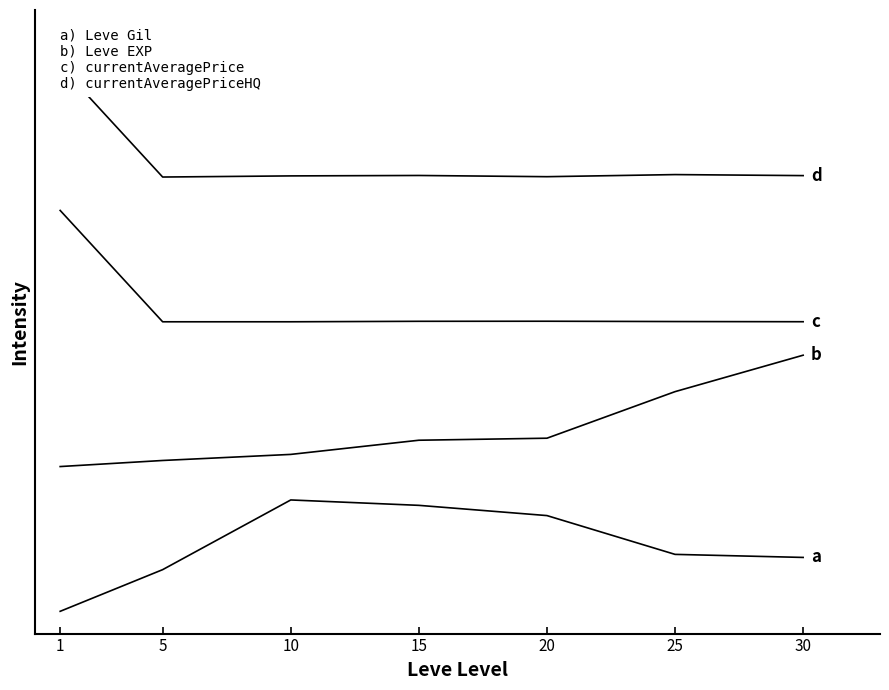

Is it true that currentAveragePrice equals 6.1 at 1?

False